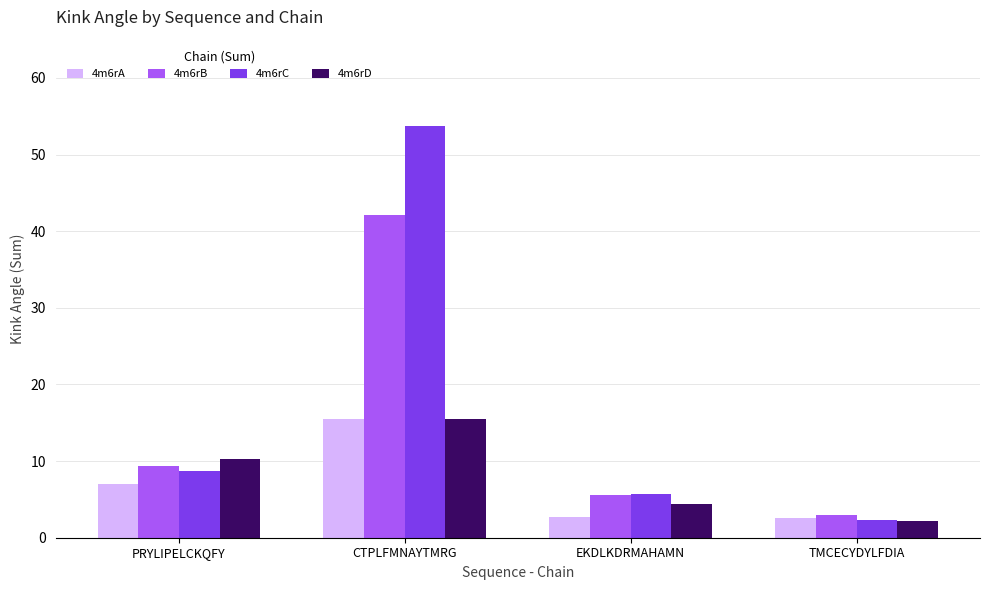

Rank the categories by 4m6rD value from lowest to highest.

TMCECYDYLFDIA, EKDLKDRMAHAMN, PRYLIPELCKQFY, CTPLFMNAYTMRG